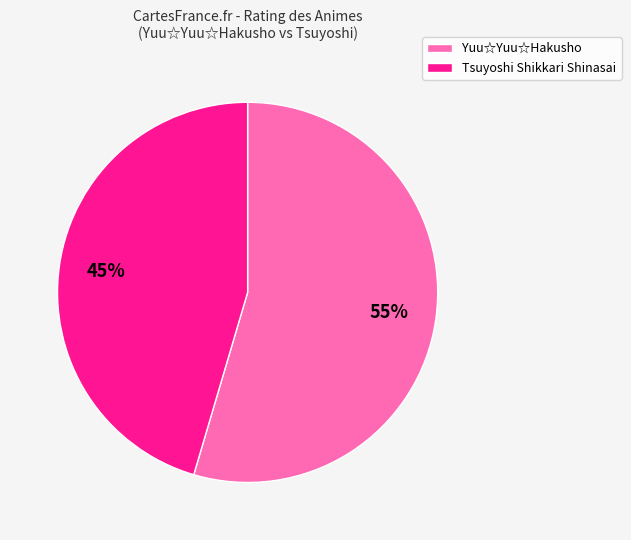

What is the largest slice in the pie chart?

Yuu☆Yuu☆Hakusho